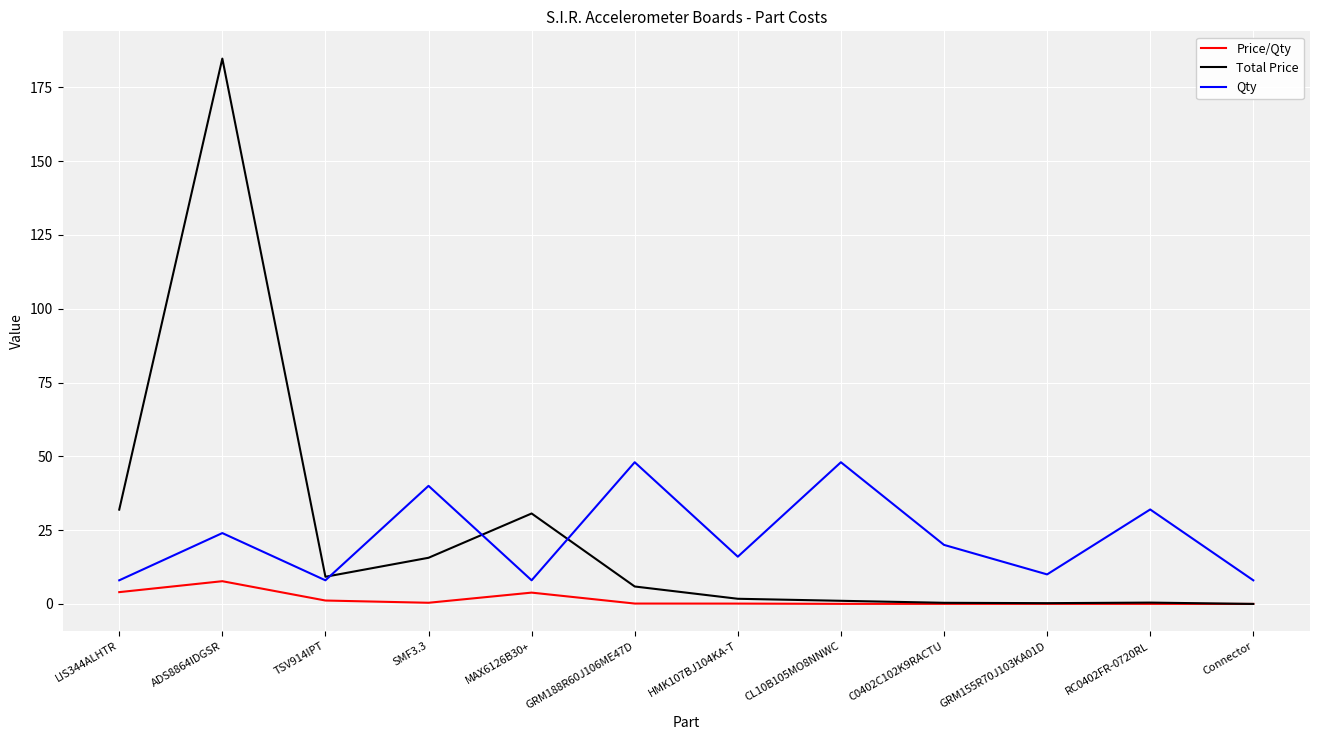

What value does the Qty series have at CL10B105MO8NNWC?

48.0